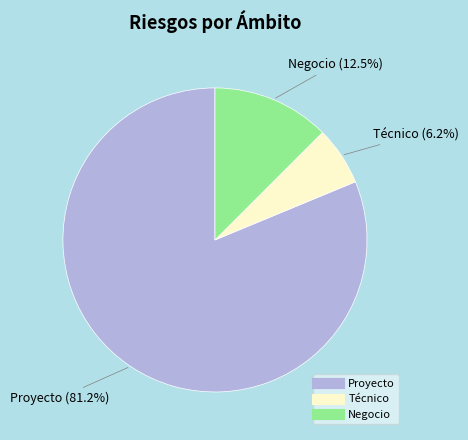

Rank the categories by value from highest to lowest.

Proyecto, Negocio, Técnico